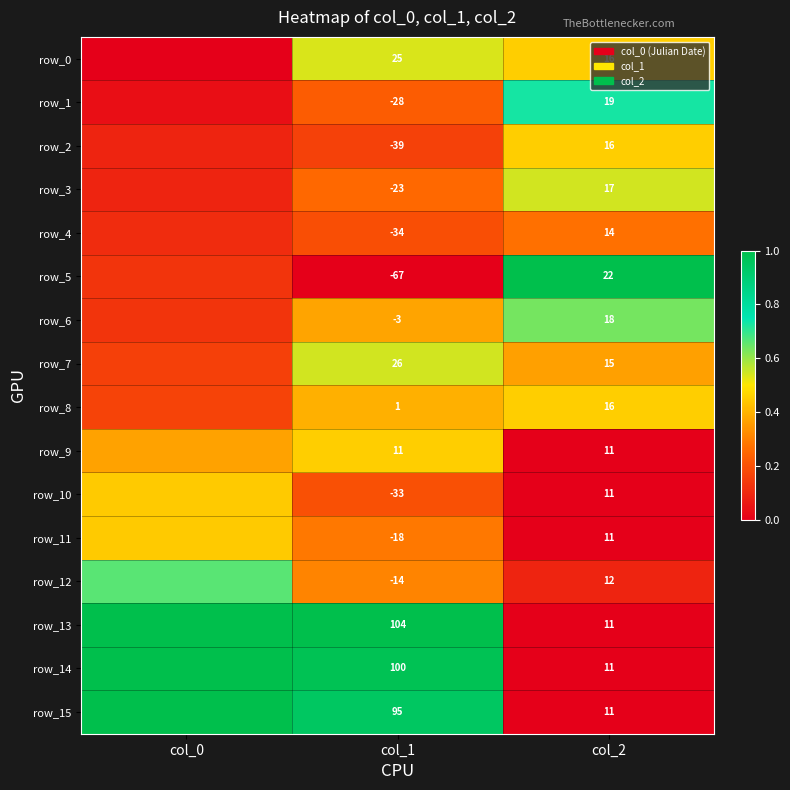

List the series in order of their peak value, lowest first.

row_4, row_10, row_11, row_2, row_8, row_9, row_0, row_7, row_3, row_6, row_12, row_1, row_14, row_5, row_13, row_15